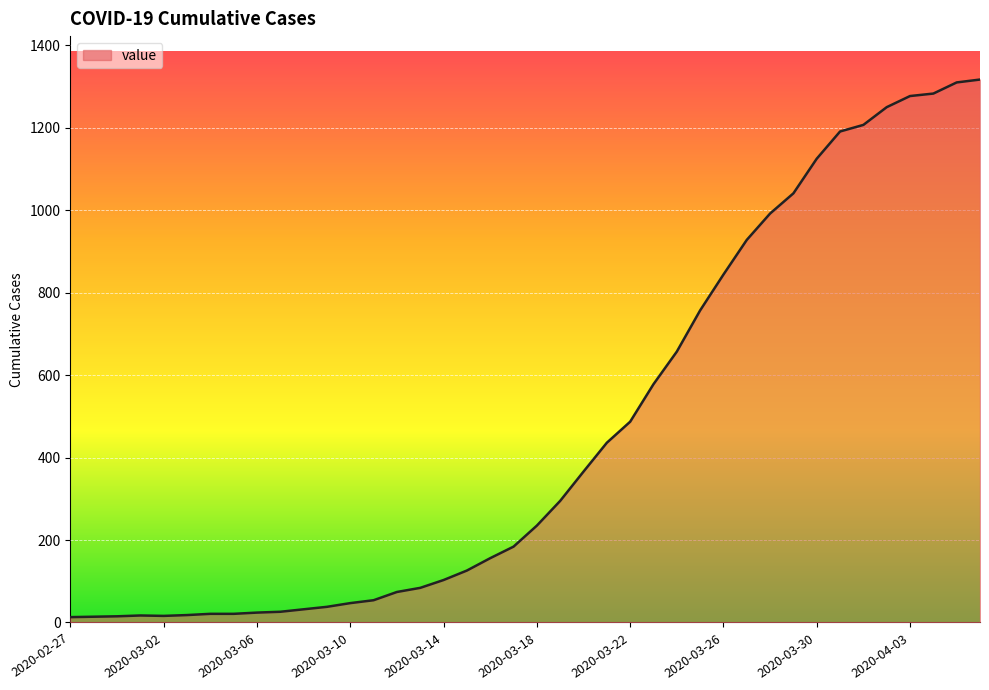

How many lines are shown in the chart?

1